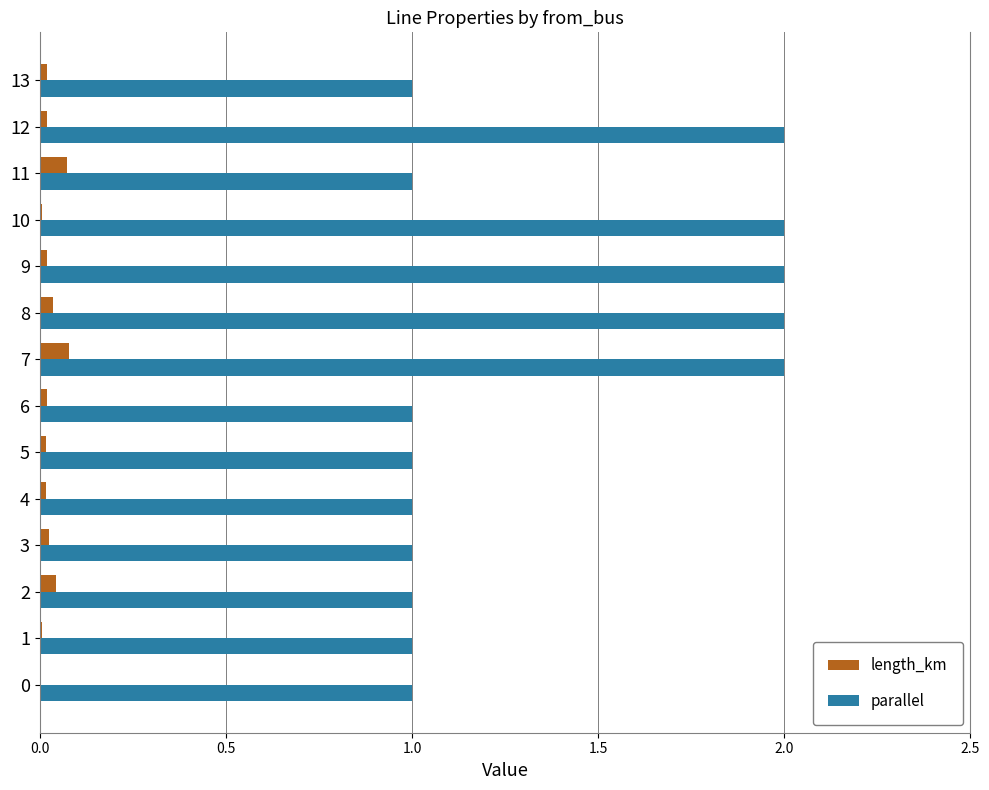

What is the greatest value displayed?

2.0